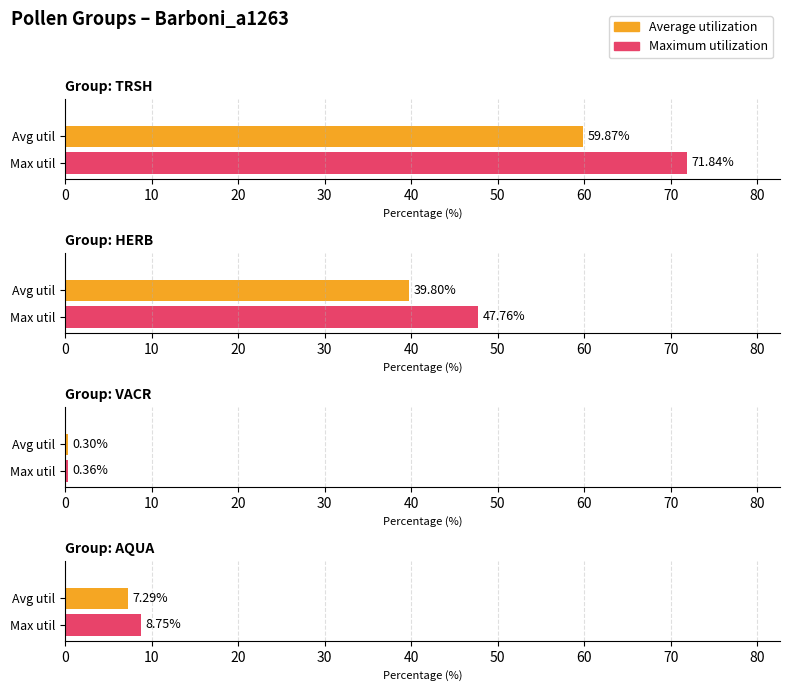

List the series in order of their peak value, lowest first.

Average utilization, Maximum utilization